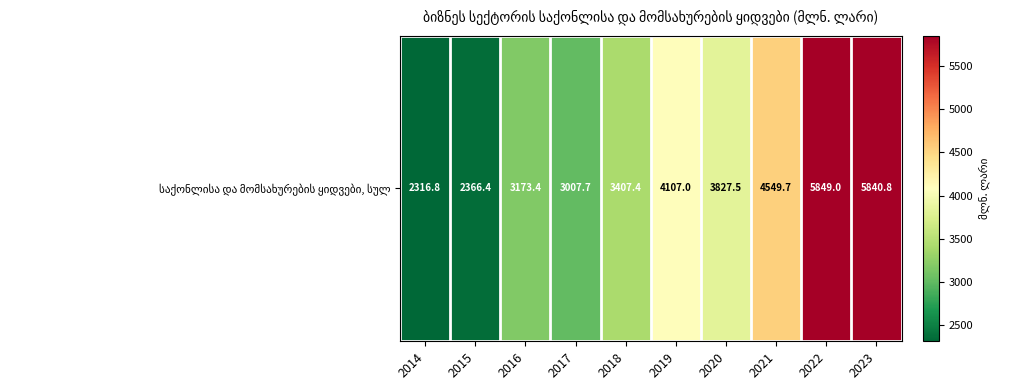

What is the difference between the maximum and minimum values?

3532.2